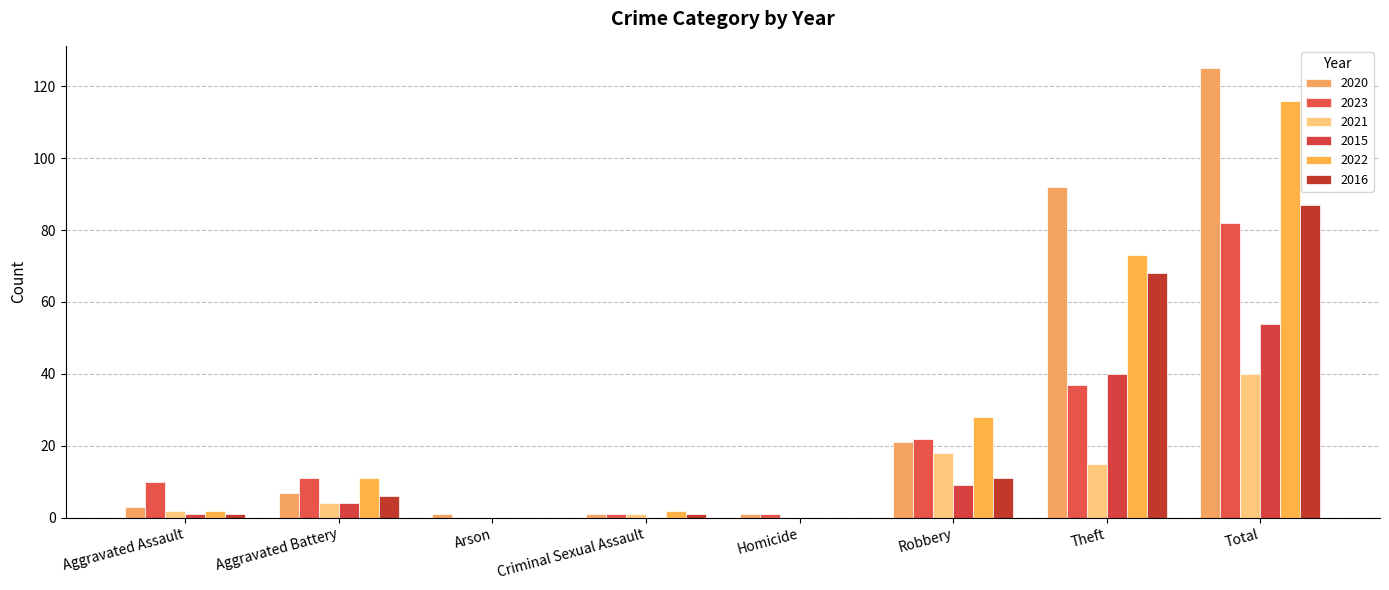

Are the bars horizontal?

No